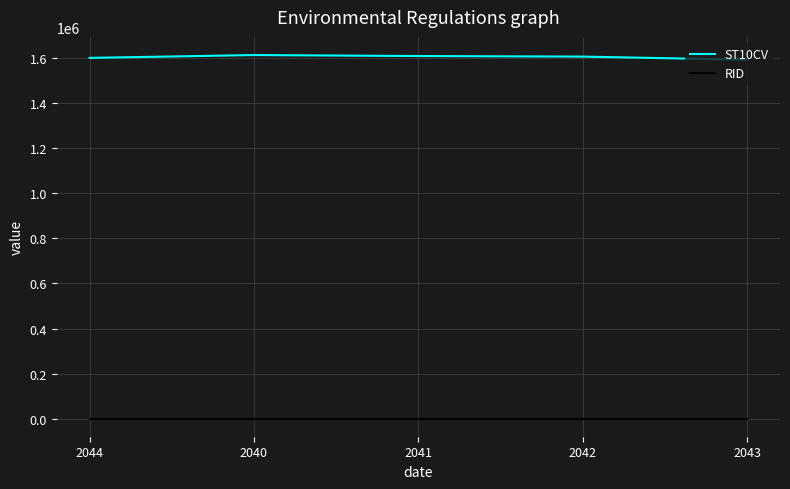

Rank the series at 2040 from lowest to highest value.

RID, ST10CV